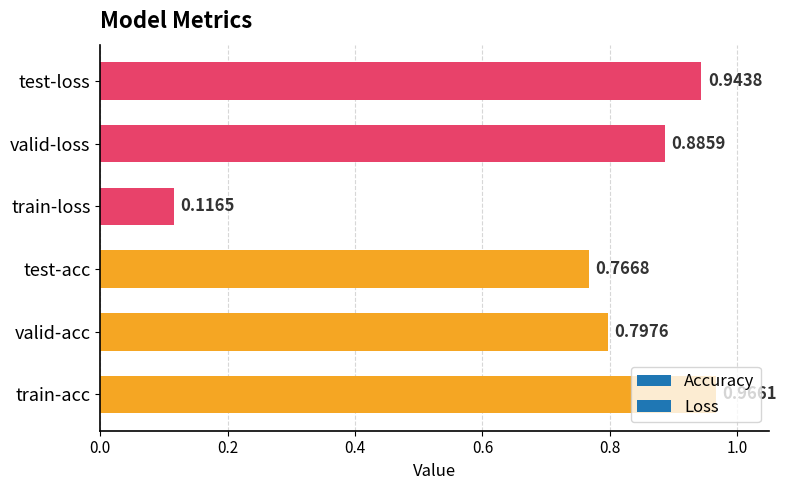

Rank the categories by value from lowest to highest.

train-loss, test-acc, valid-acc, valid-loss, test-loss, train-acc